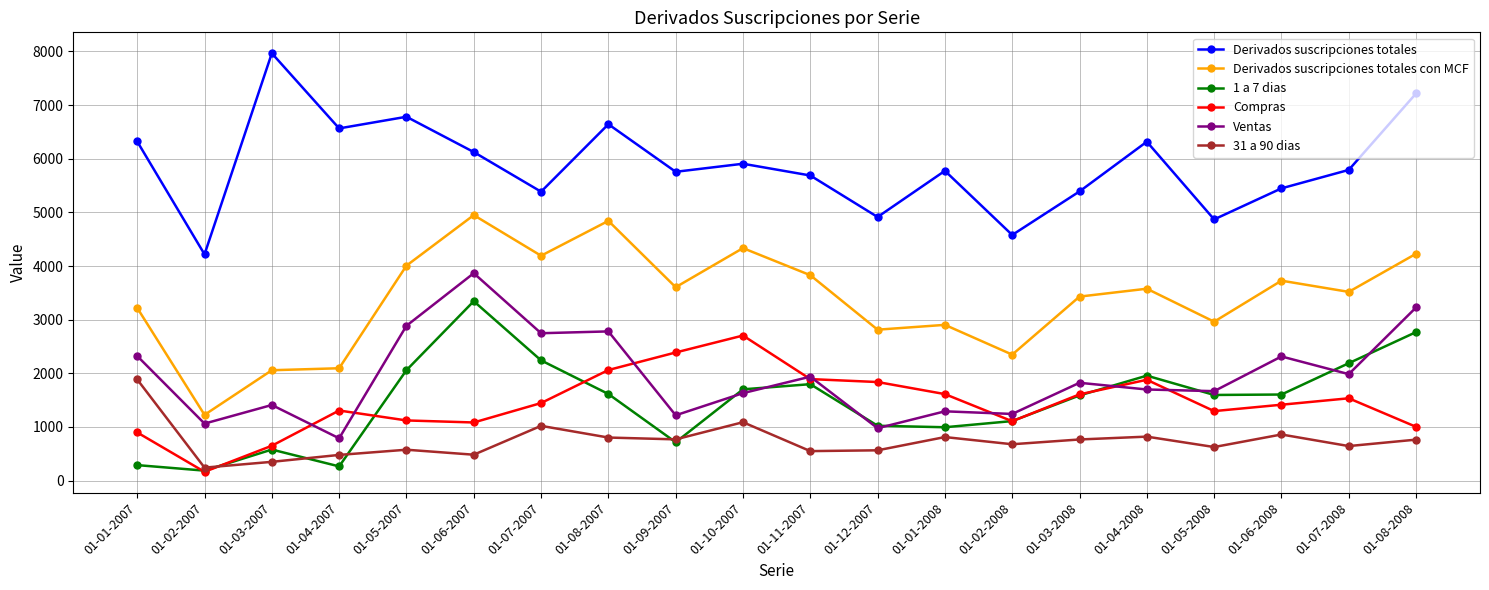

Which series changed the most between 01-02-2007 and 01-07-2007?

Derivados suscripciones totales con MCF